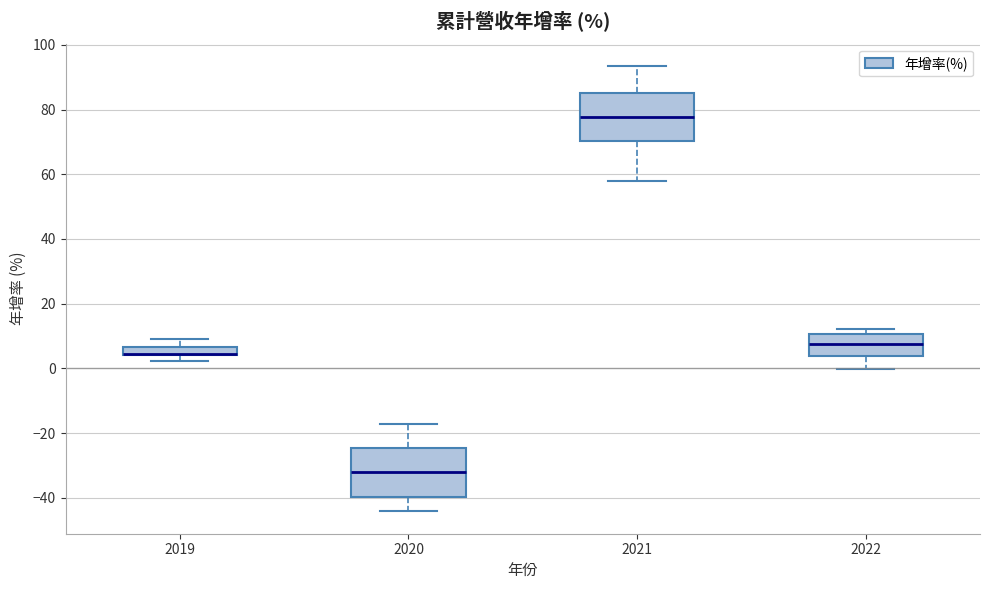

Where is the lower edge of the box at x = 2020 on the y-axis? The values are not printed on the chart, so give them approximately, as read against the axis.

-40